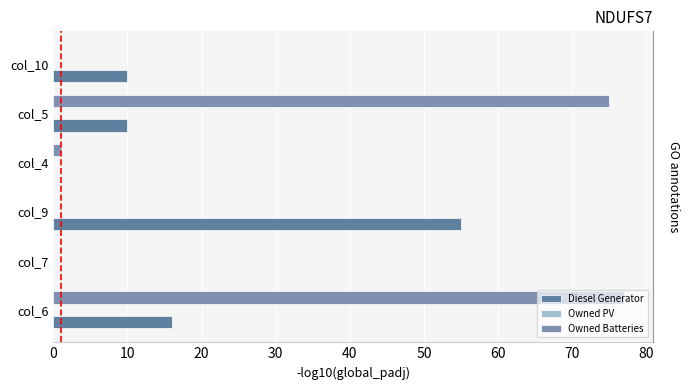

What is the average value of the Diesel Generator series?

15.2